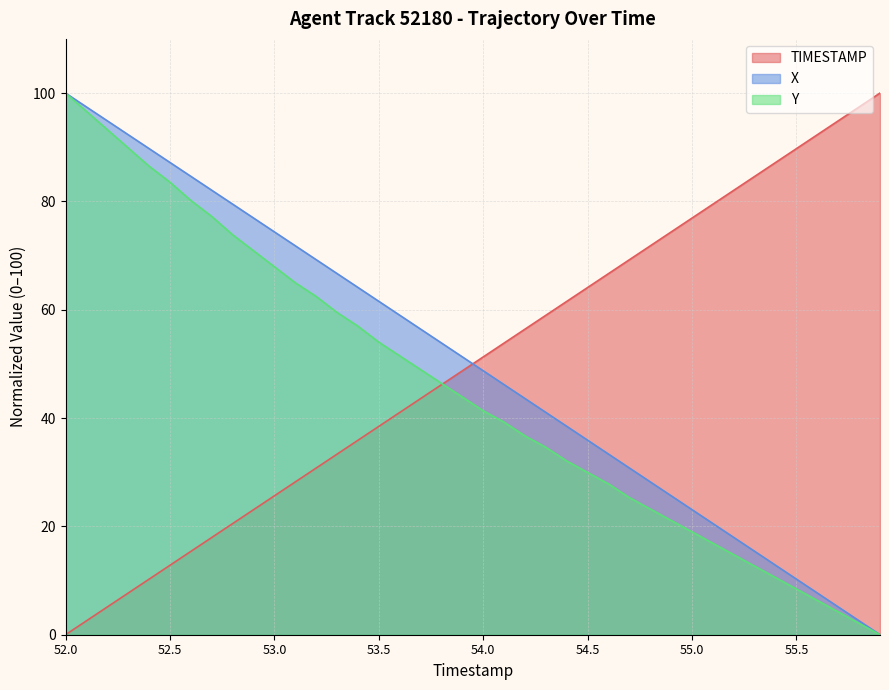

How many data points does each series have?

40